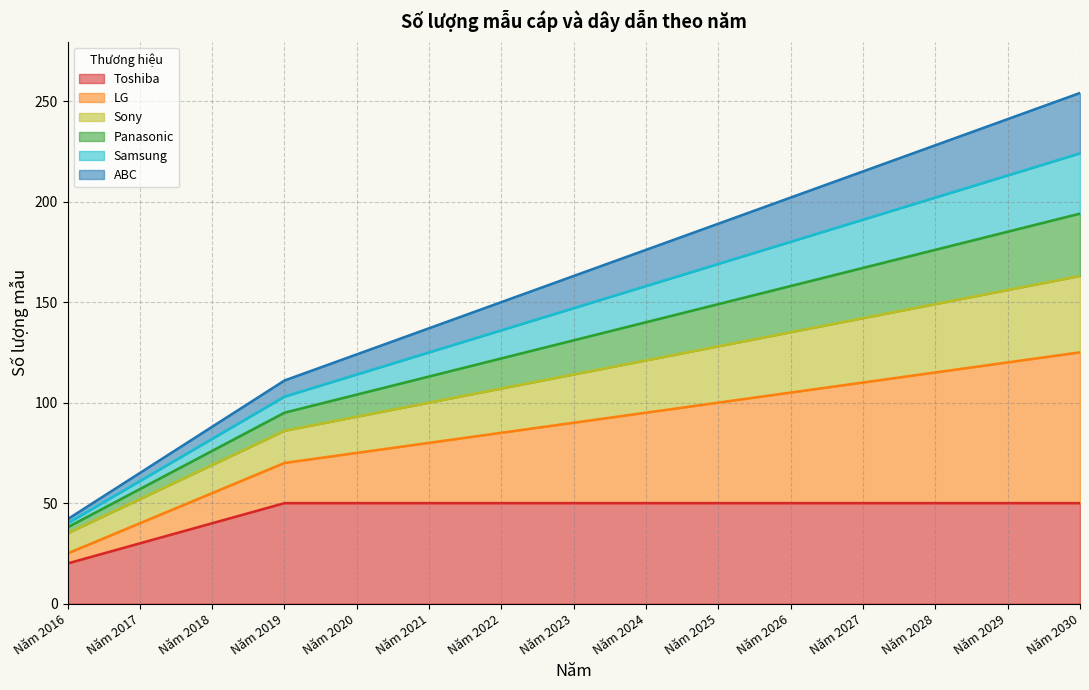

Does the chart have visible grid lines?

Yes